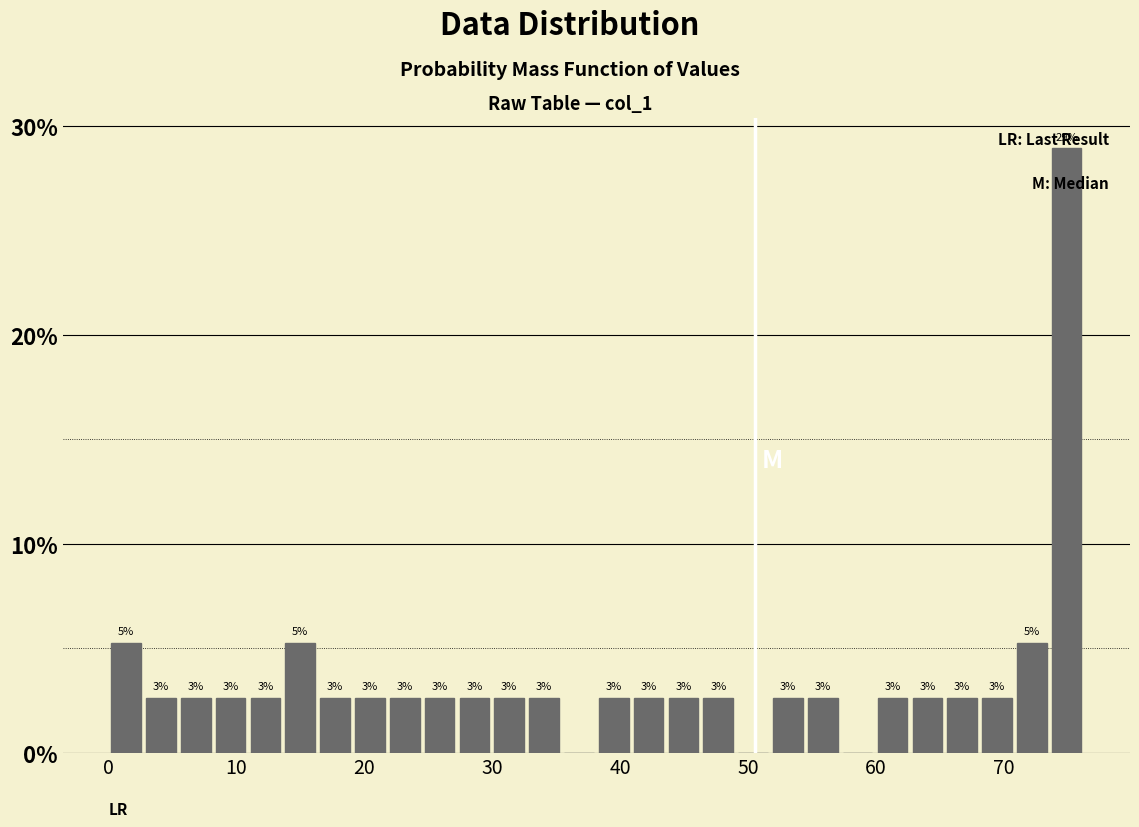

Read against the x-axis, roughly where is the centre of the tallest bar?

75